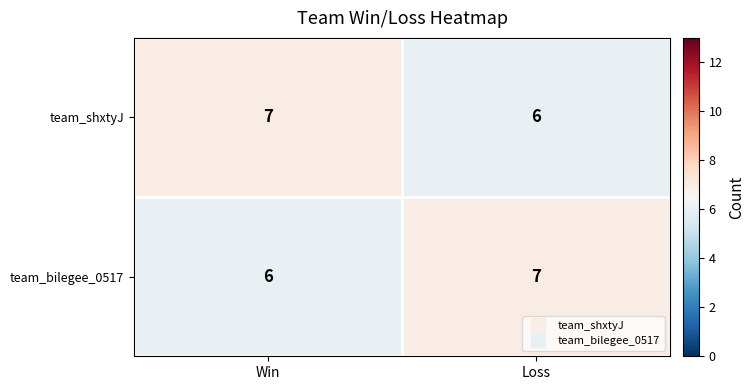

What is the sum of the team_shxtyJ values at Loss and Win?

13